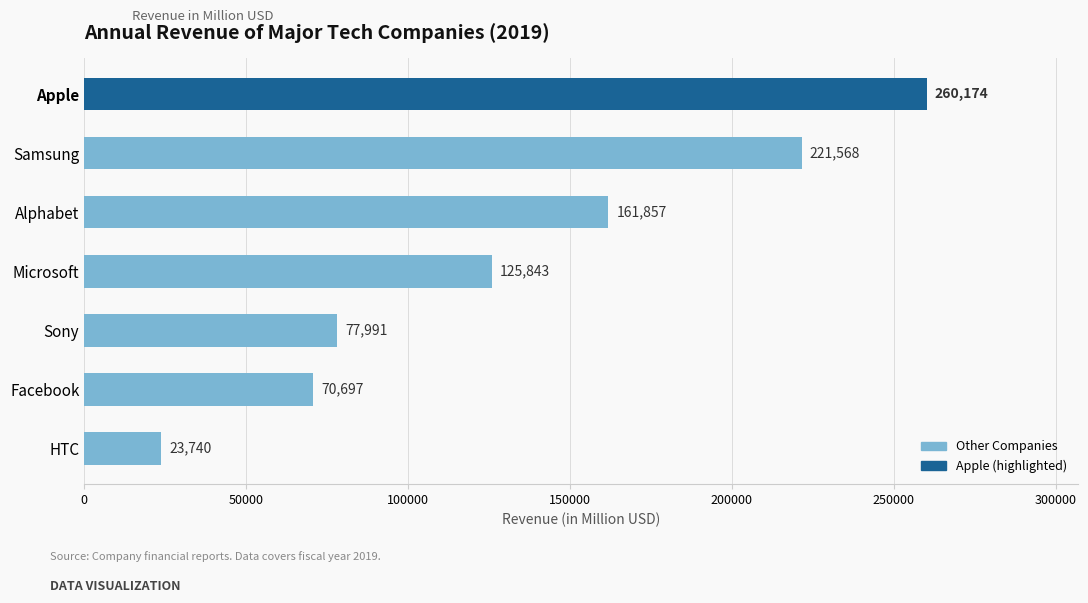

Count the number of data series in this chart.

1